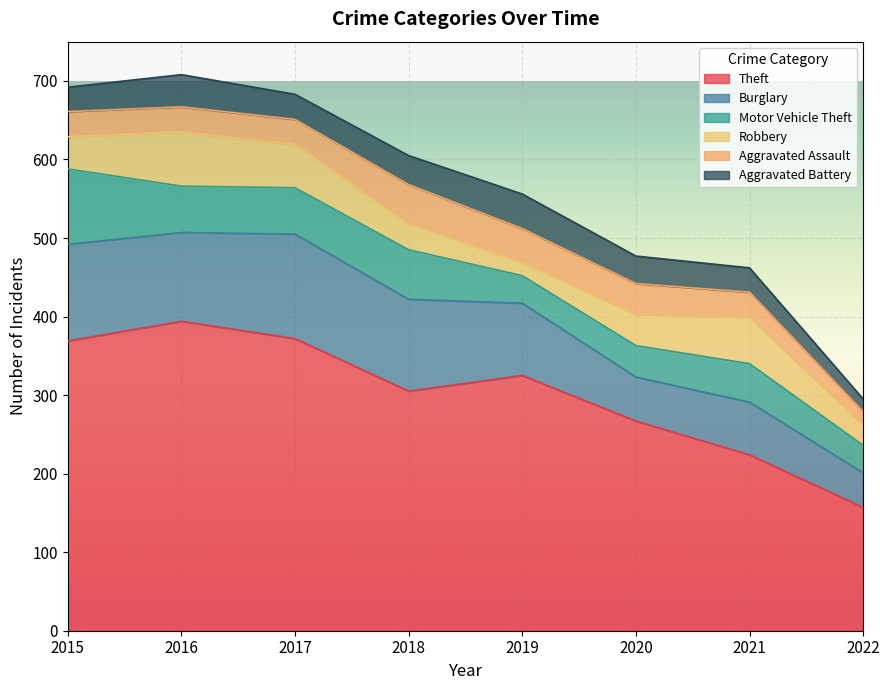

The value of Aggravated Battery at 2016 is 23. True or false?

False